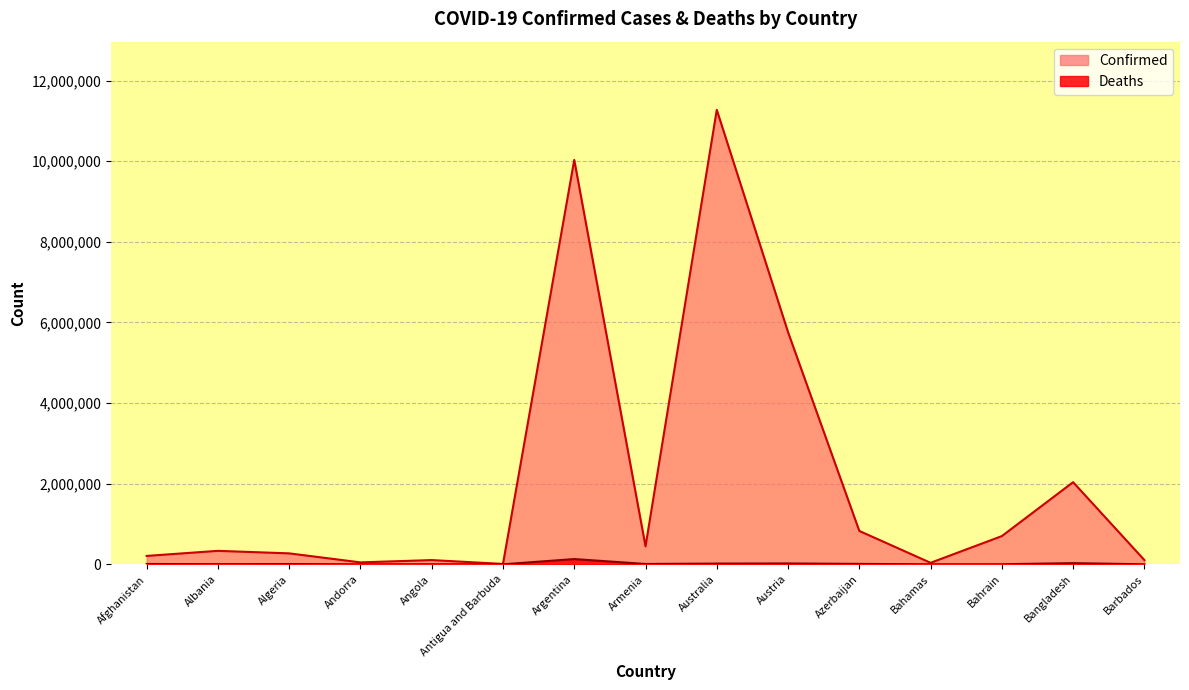

Reading left to right, what are all the values shown in this chart?

Confirmed: 208289	334101	271346	47820	105095	9106	10032709	446008	11274262	5759515	827738	37491	700033	2037469	105905
Deaths: 7871	3596	6881	165	1930	146	130394	8717	18092	21640	10075	833	1541	29441	569